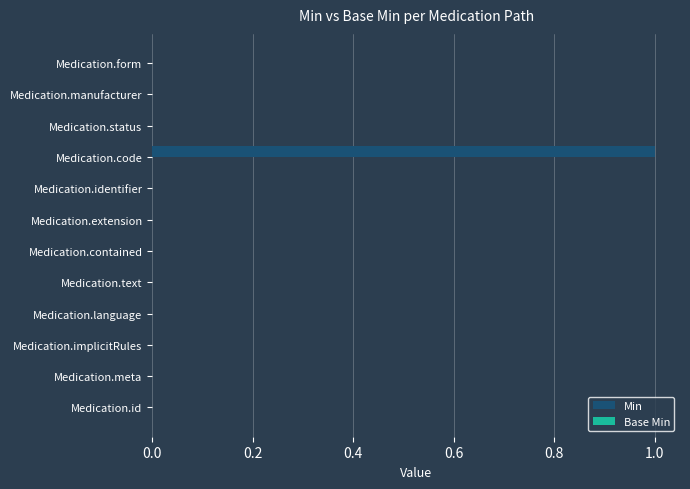

Is it true that the value at Medication.contained is 1?

False